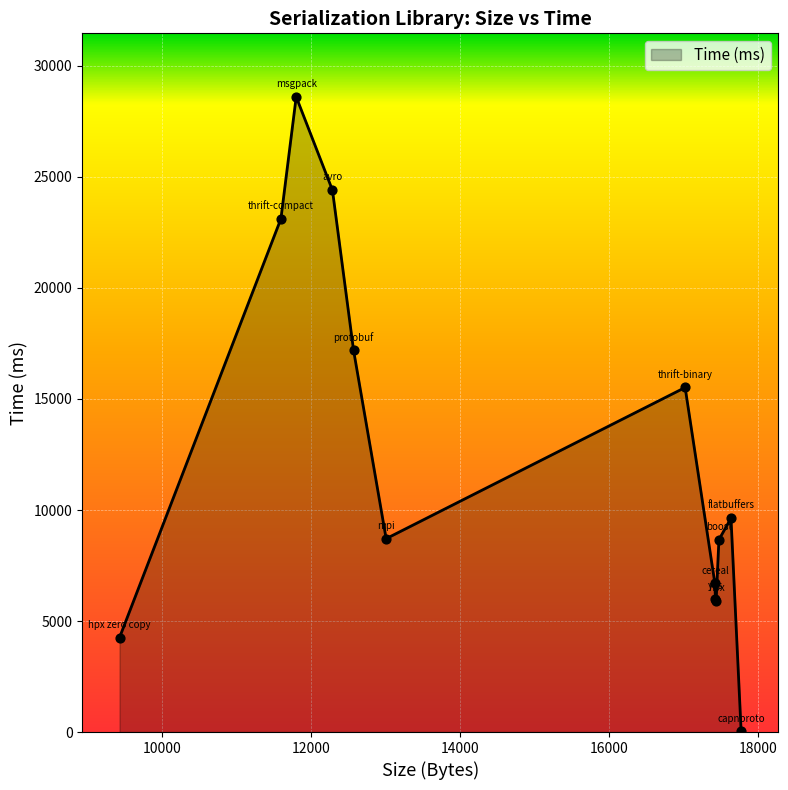

What is the greatest value displayed?

28608